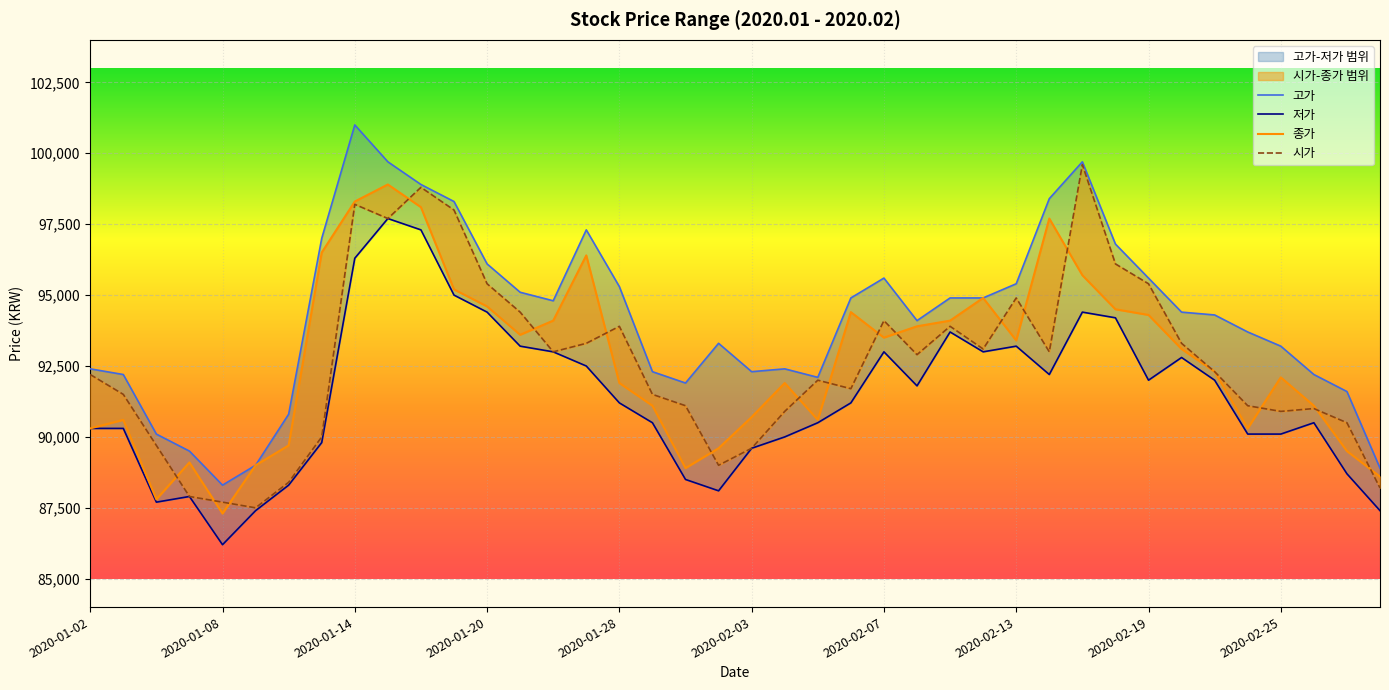

Is it true that 종가 equals 94100 at 2020-01-22?

True